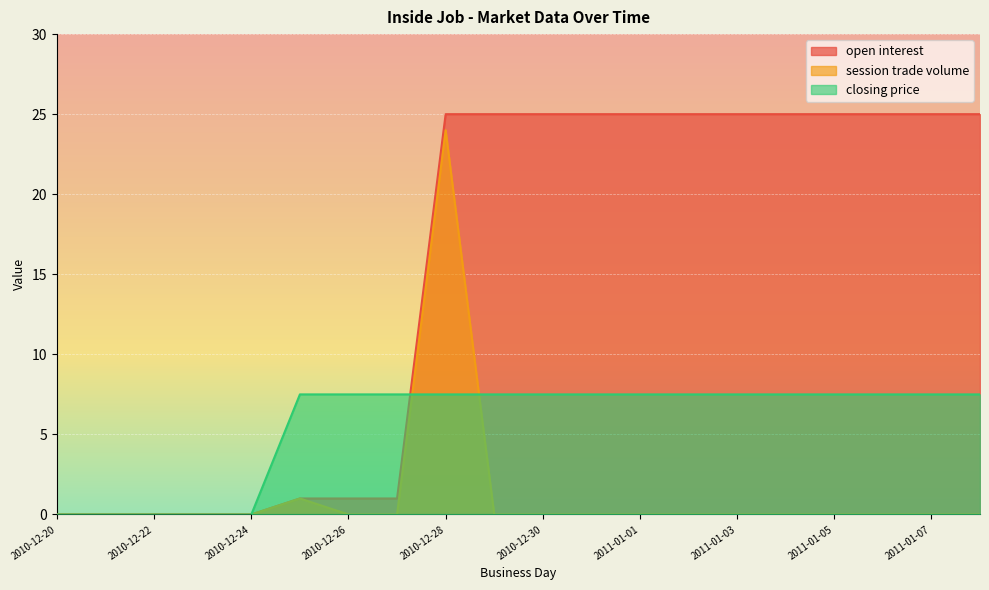

Does the chart display data point markers on the line(s)?

No